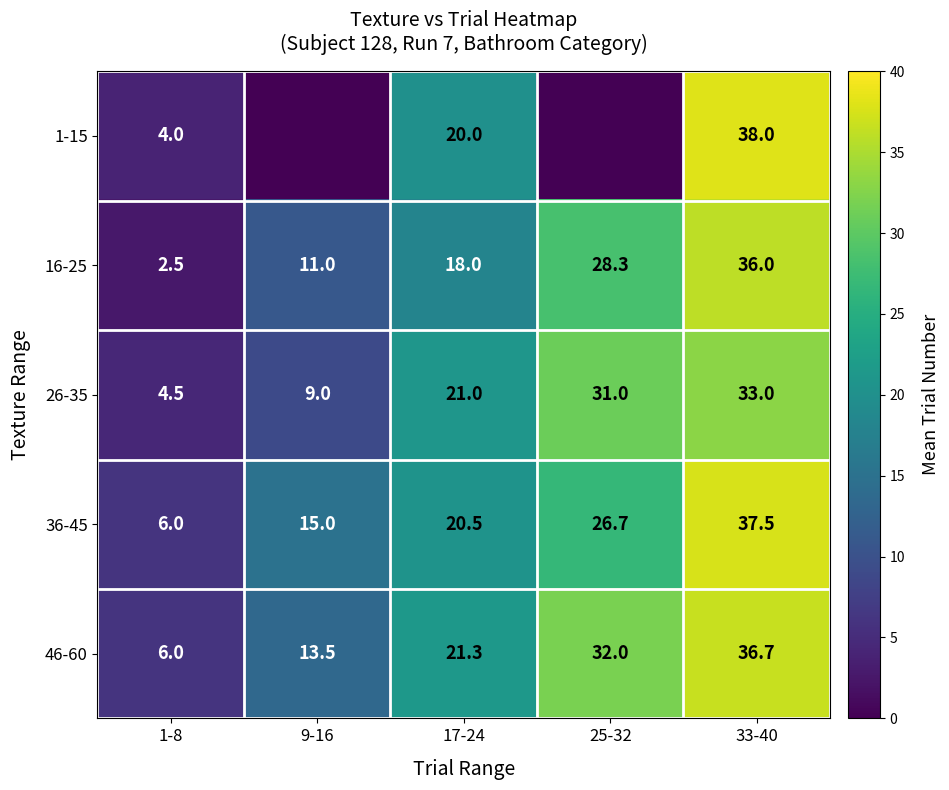

What is the difference between the 46-60 values at 9-16 and 25-32?

18.5